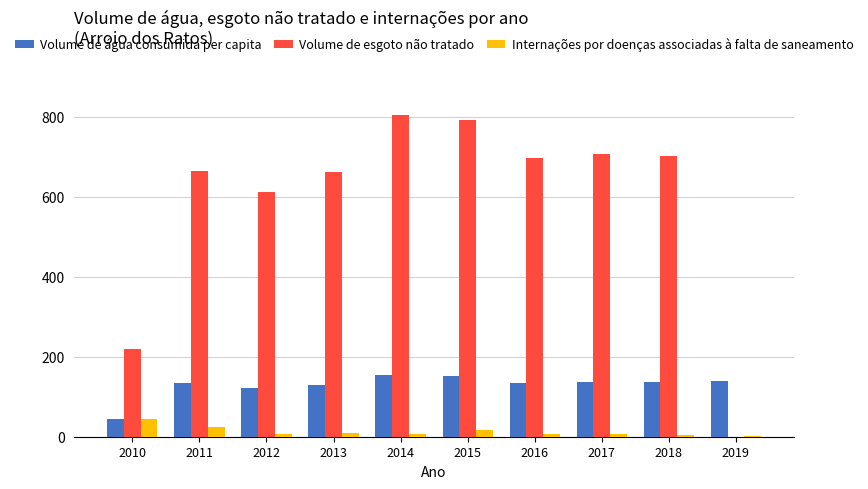

What is the sum of all Volume de água consumida per capita values?

1281.6